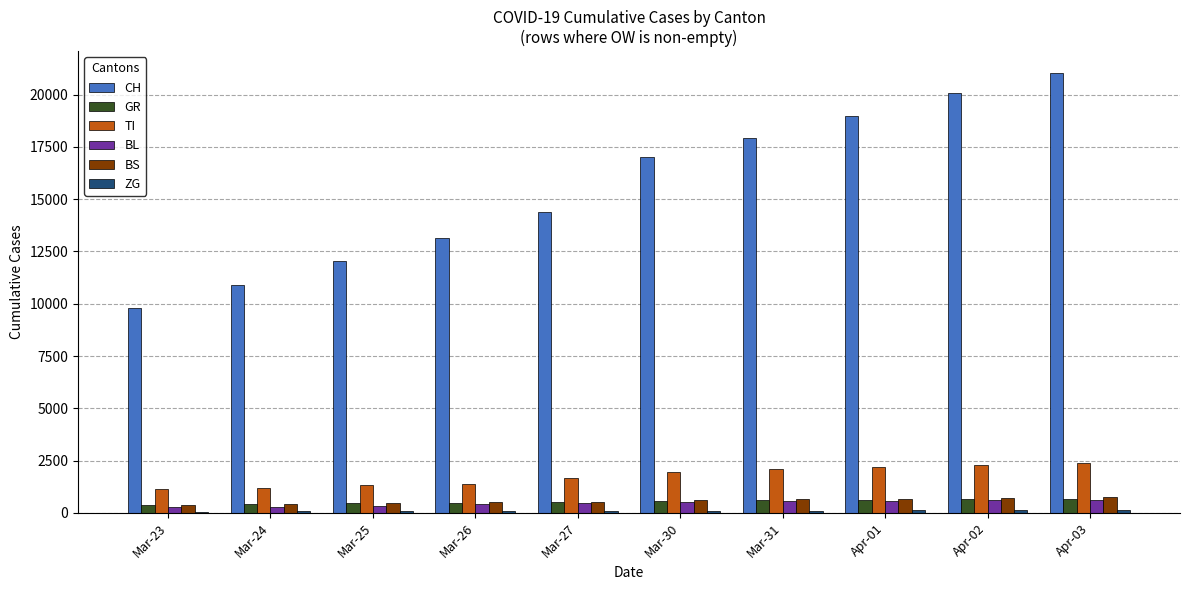

What is the greatest value displayed?

21020